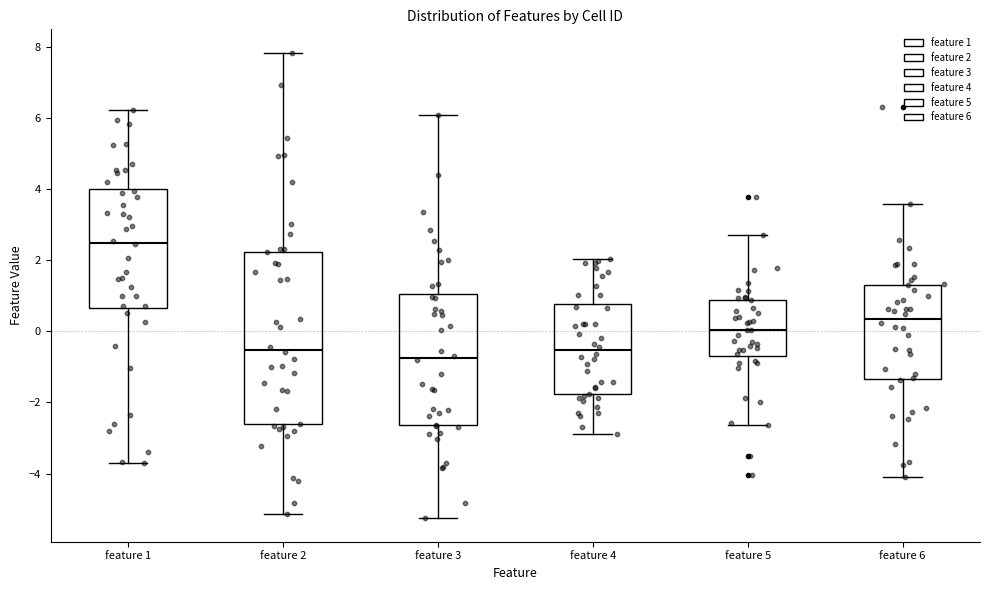

Which box's median line is the highest?

feature 1